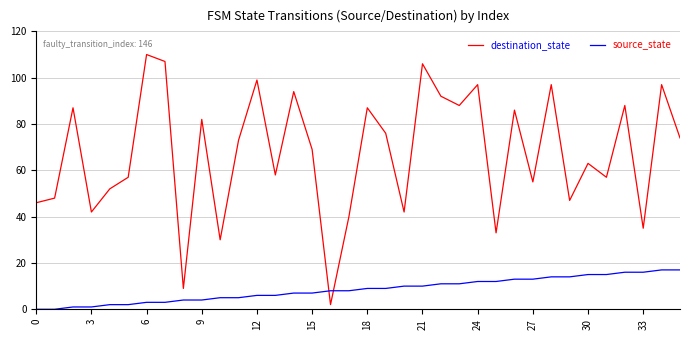

Which series has the largest range (max minus min)?

destination_state